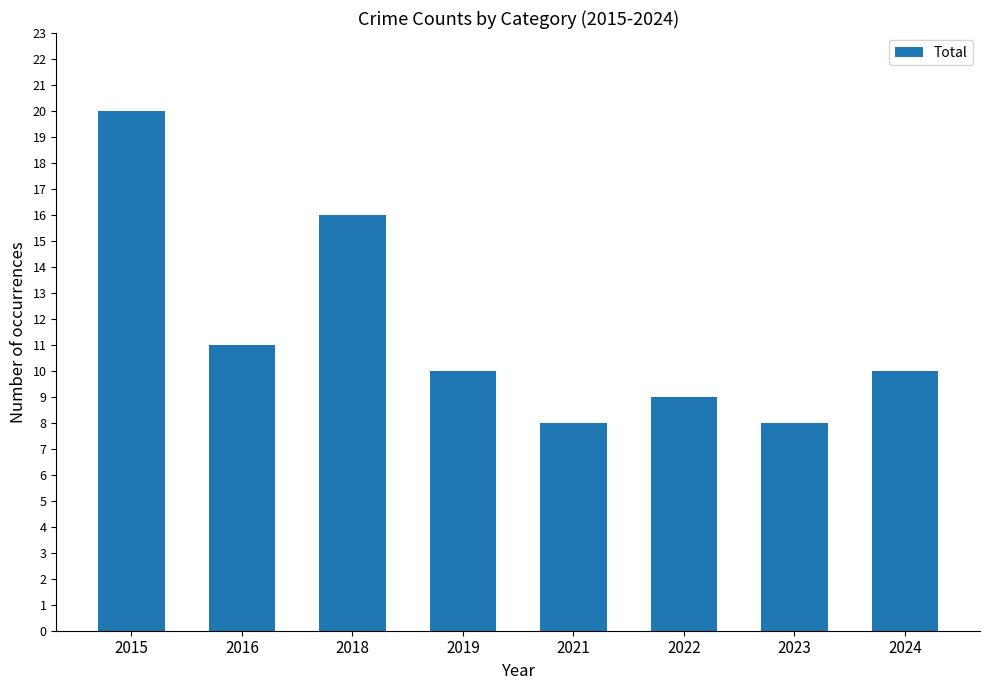

How many distinct data groups are displayed?

1